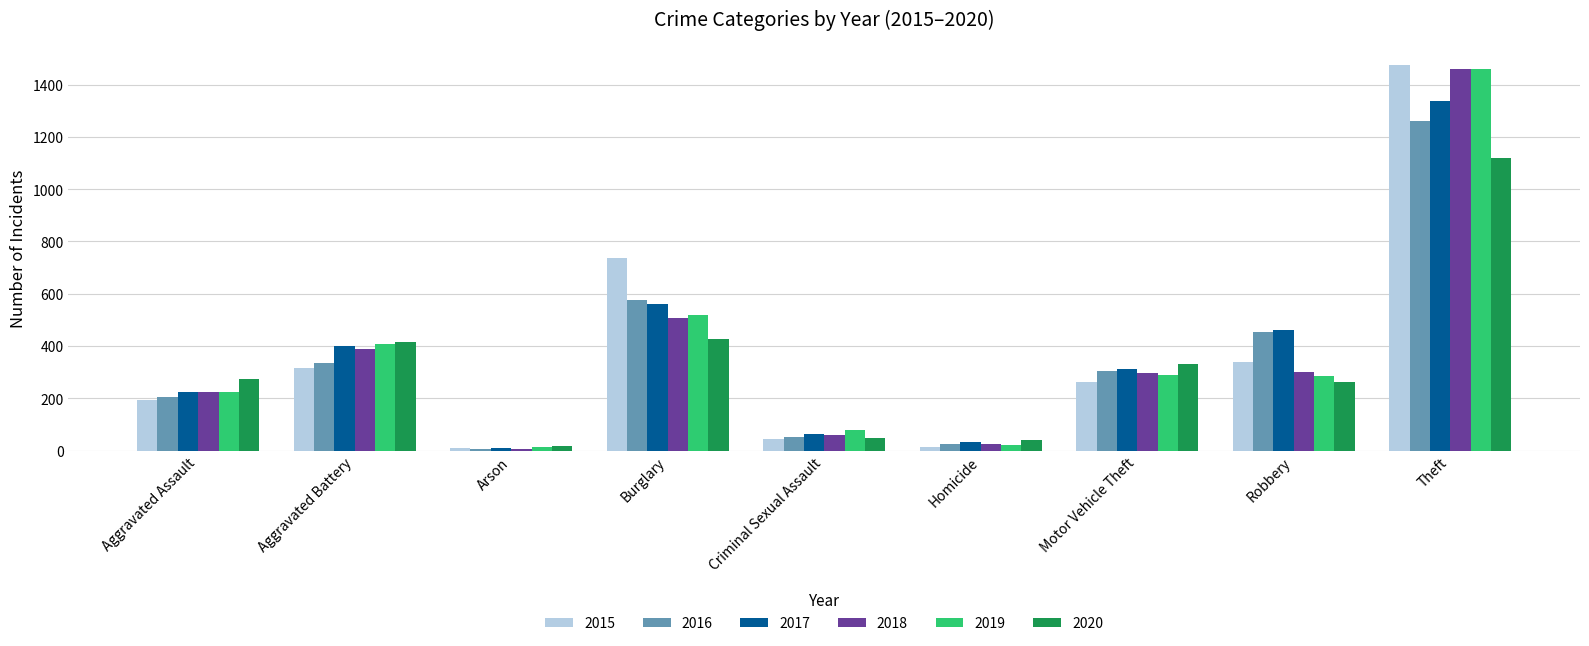

What is the difference between the 2020 values at Criminal Sexual Assault and Aggravated Battery?

368